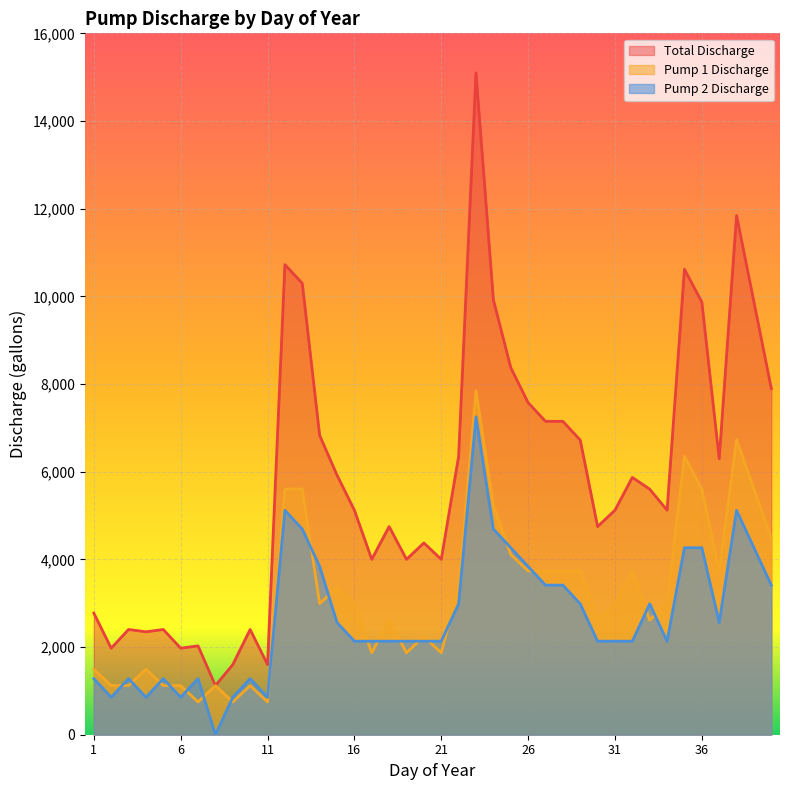

Where is the first local maximum for Pump 1 Discharge?

4